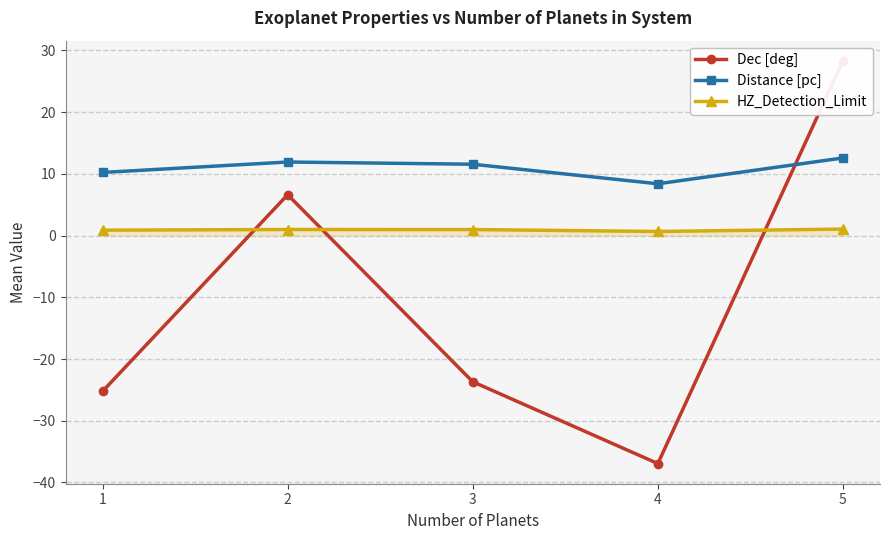

What is the sum of all Dec [deg] values?

-50.9